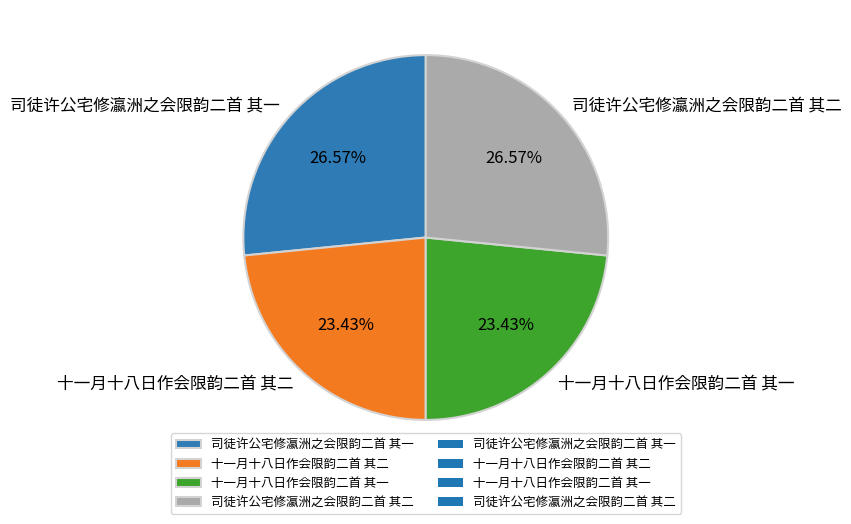

What is the ratio of the value at 司徒许公宅修瀛洲之会限韵二首 其一 to the value at 十一月十八日作会限韵二首 其二?

1.1